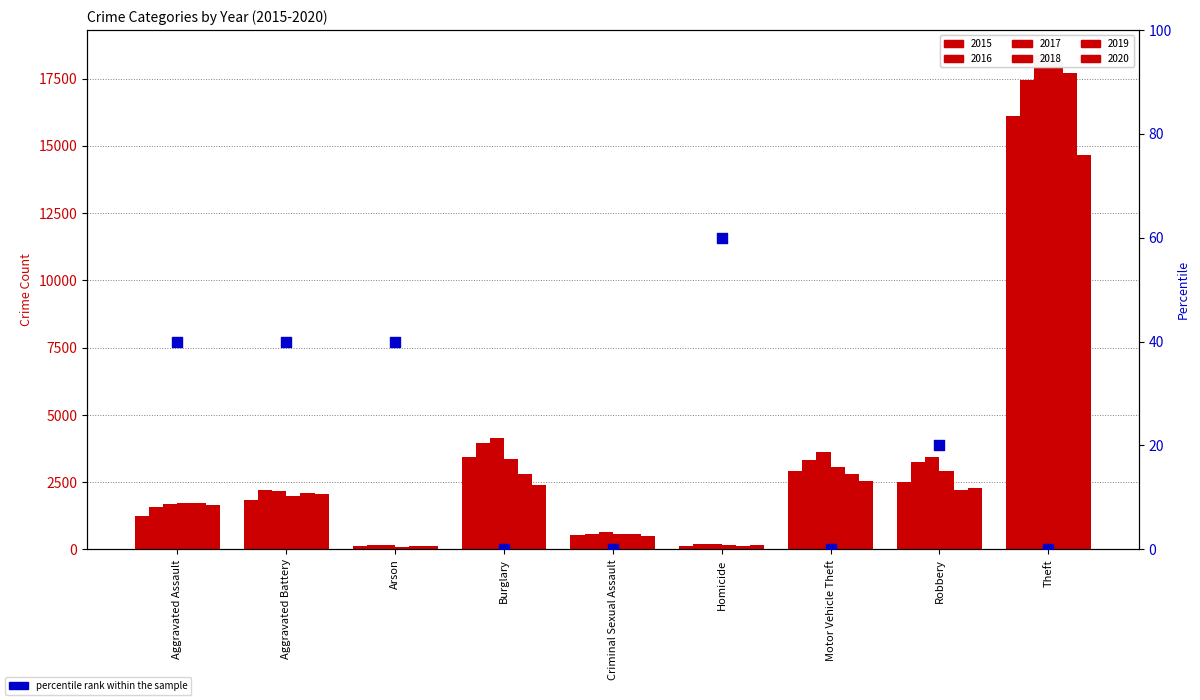

Which has a higher value, Aggravated Assault or Burglary?

Aggravated Assault